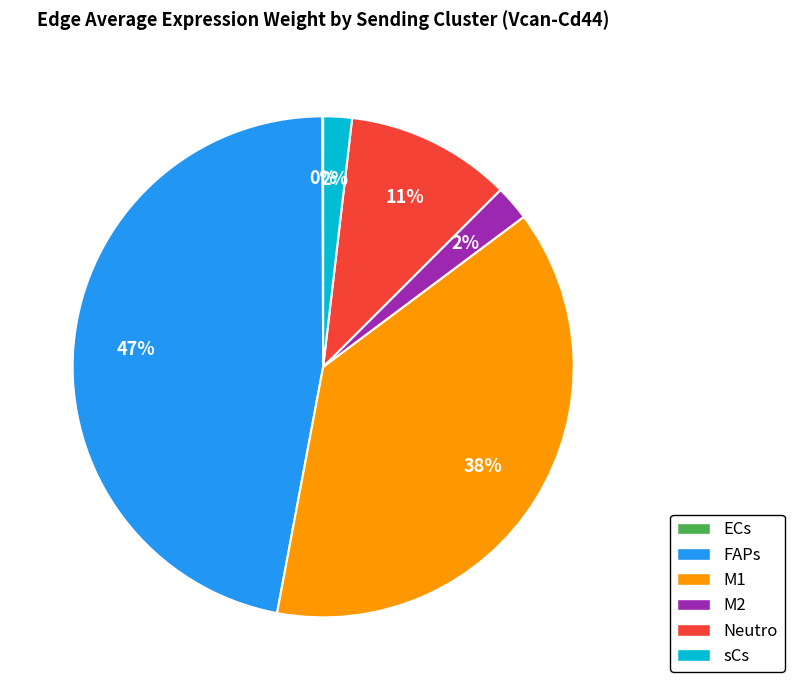

Is there any slice that represents more than half of the pie?

No